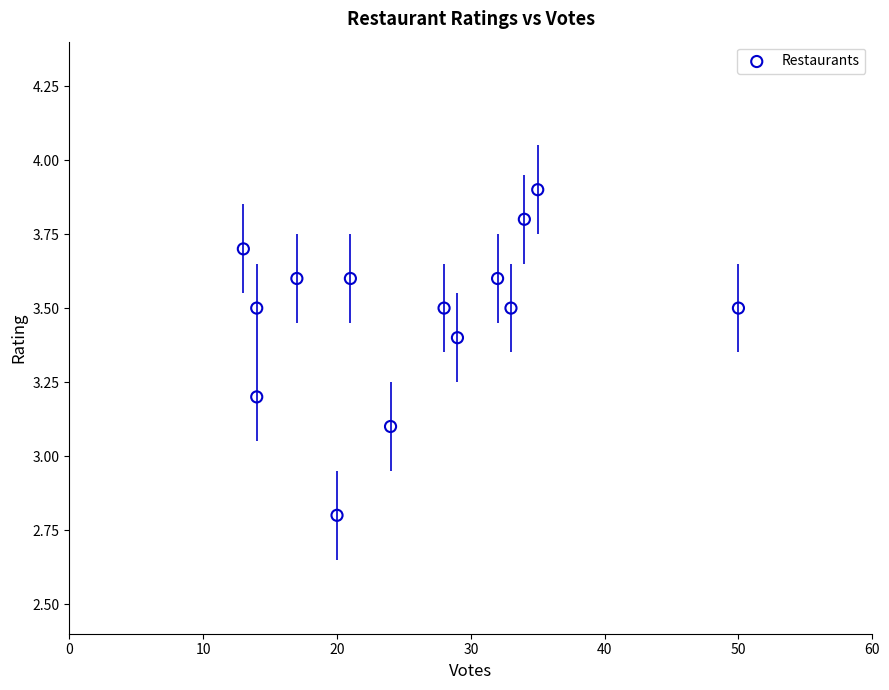

What Y value in the scatter plot is closest to 3?

3.1